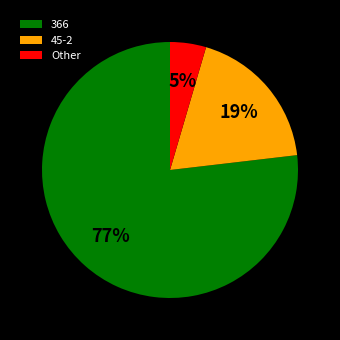

Which slice is the largest?

366